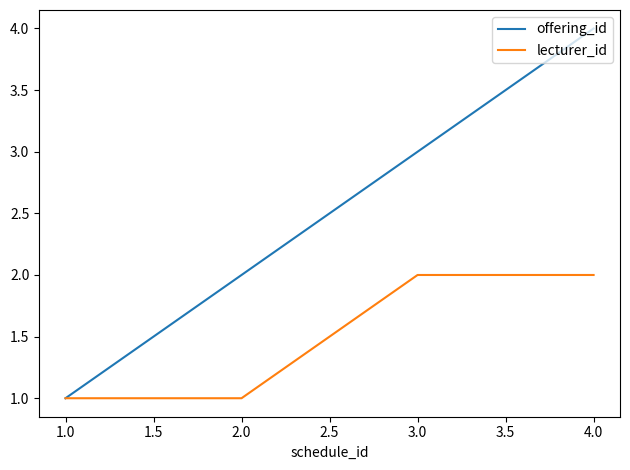

Which category has the highest value in the offering_id series?

4.0